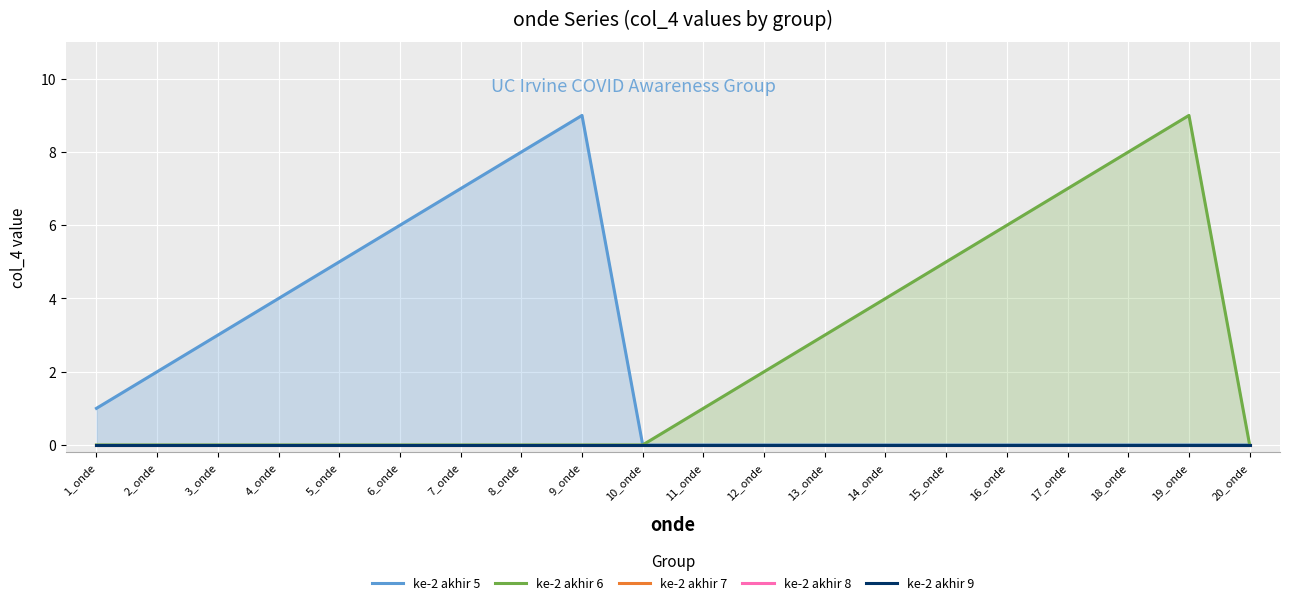

Is it true that ke-2 akhir 8 equals 0 at 14_onde?

True